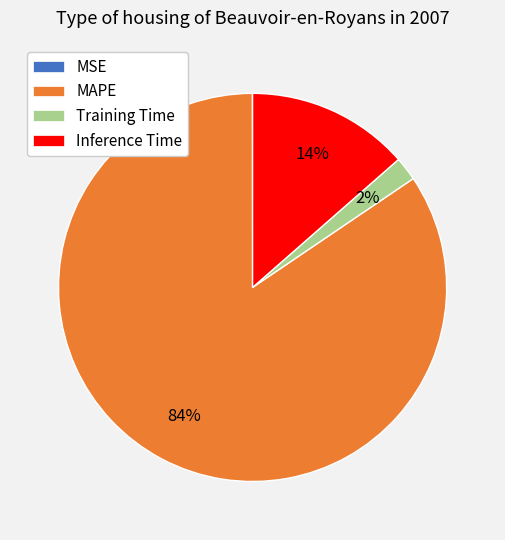

To the nearest percent, what percentage of the pie is Inference Time?

14%